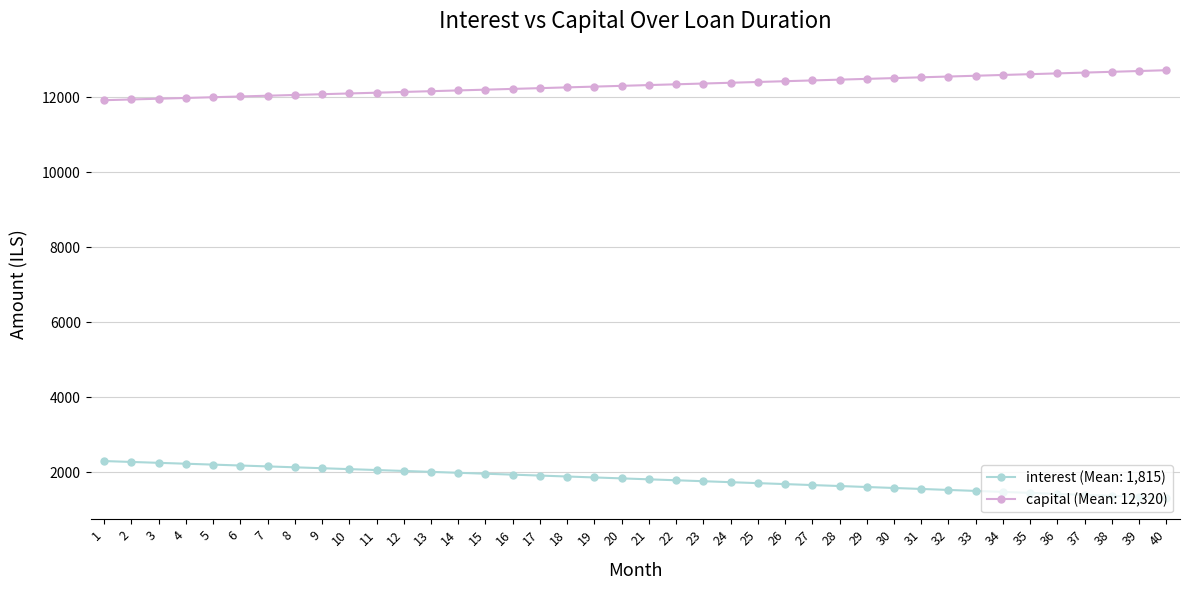

Is the value of capital (Mean: 12,320) at 1 greater than the value of interest (Mean: 1,815) at 7?

Yes